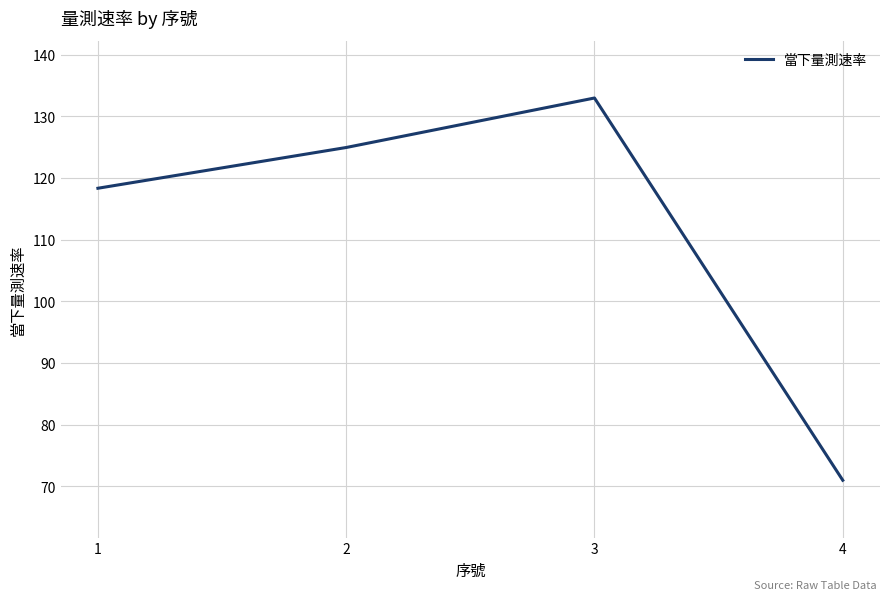

At which category does the data reach its first local peak?

3